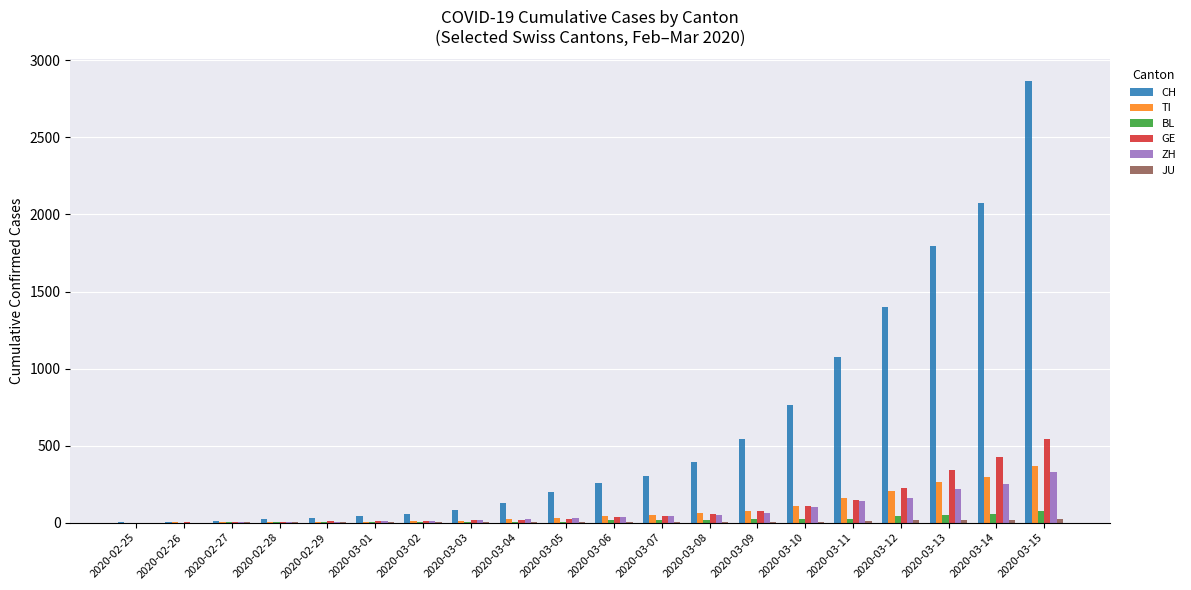

At which label is CH closest to 1433?

2020-03-12